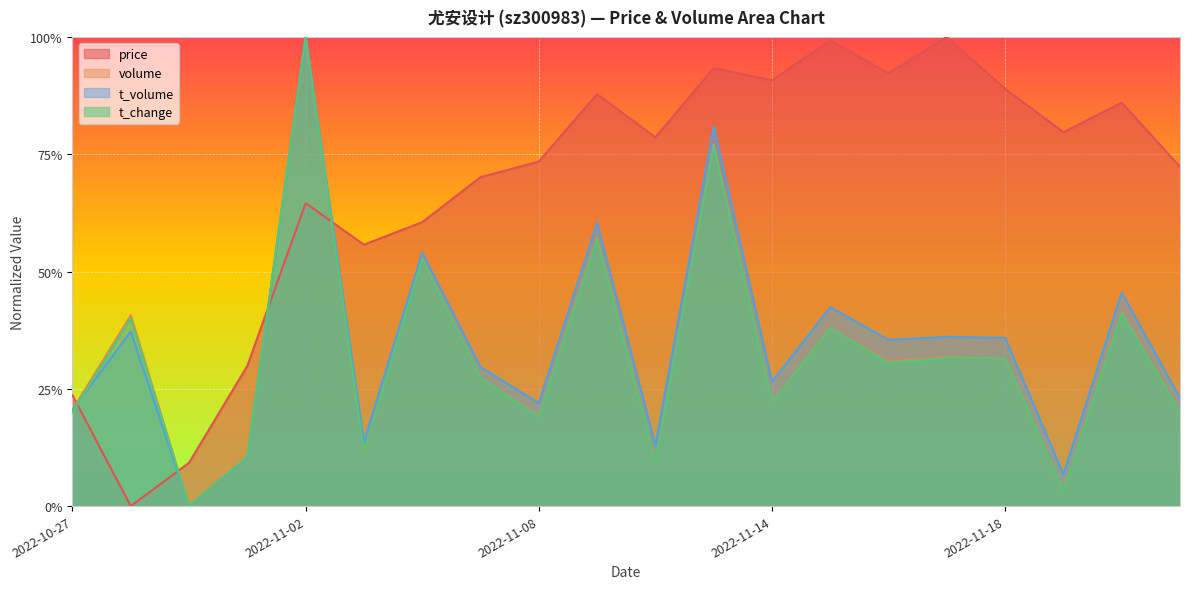

True or false: price has more than 1 points higher than both neighbors.

True